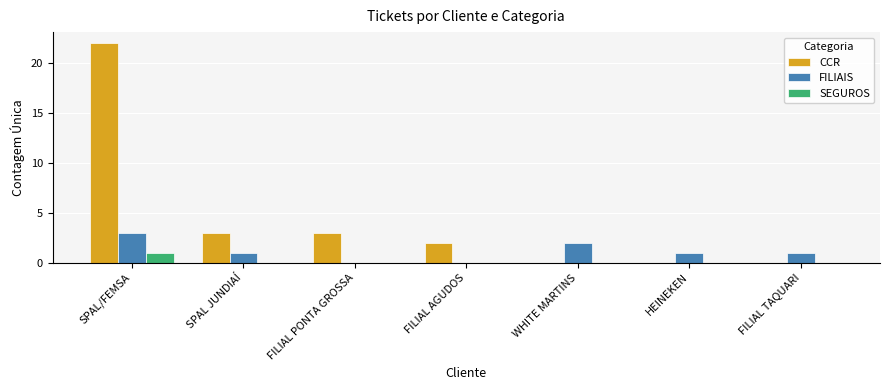

Reading right to left, transcribe all the data shown in this chart.

CCR: 0	0	0	2	3	3	22
FILIAIS: 1	1	2	0	0	1	3
SEGUROS: 0	0	0	0	0	0	1